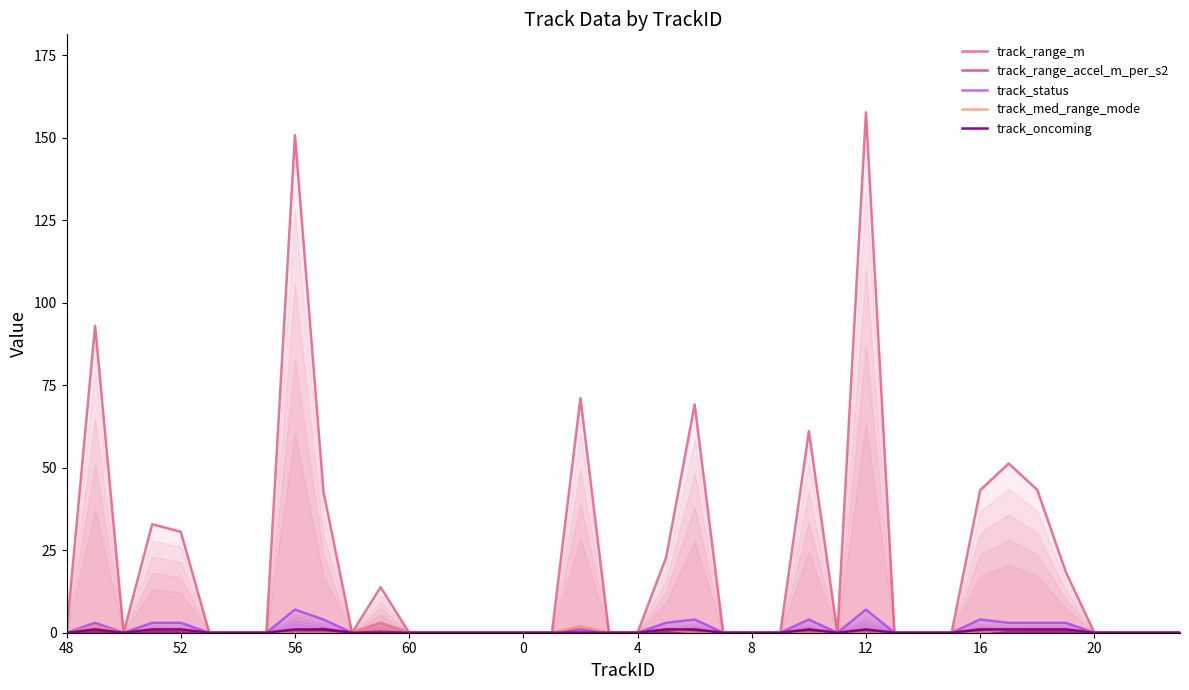

The track_med_range_mode series shows 0.0 at 48. True or false?

True